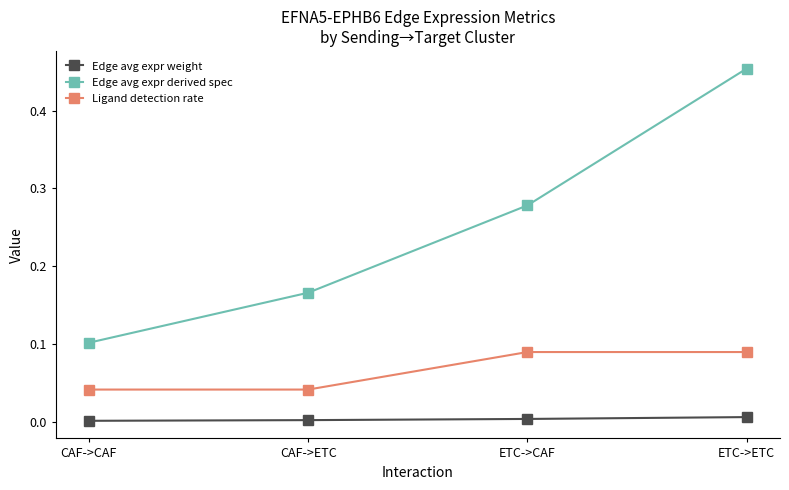

True or false: Edge avg expr weight and Ligand detection rate intersect in this chart.

False